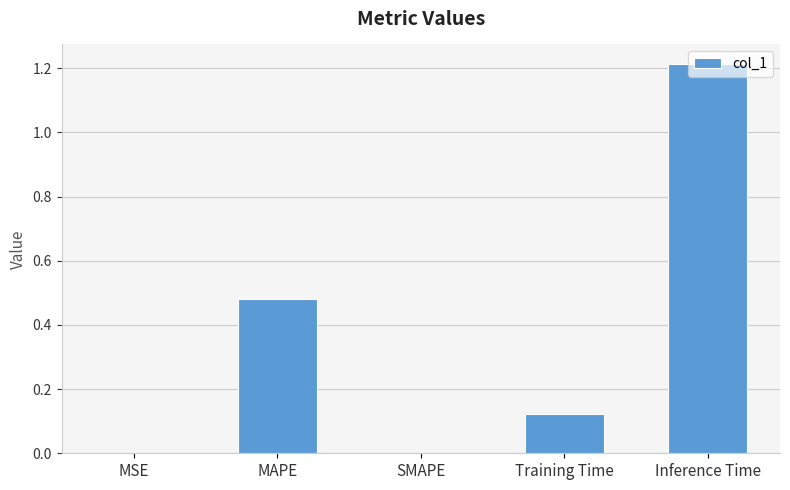

The value at SMAPE is 0.0. True or false?

True